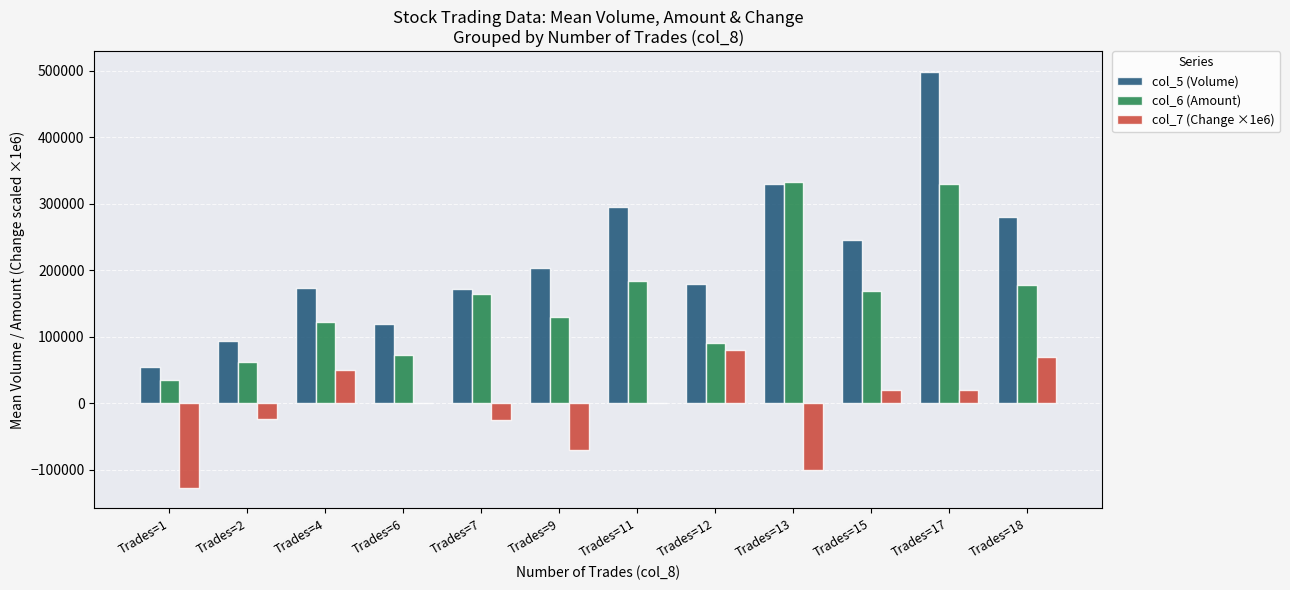

How many groups of bars are there?

12